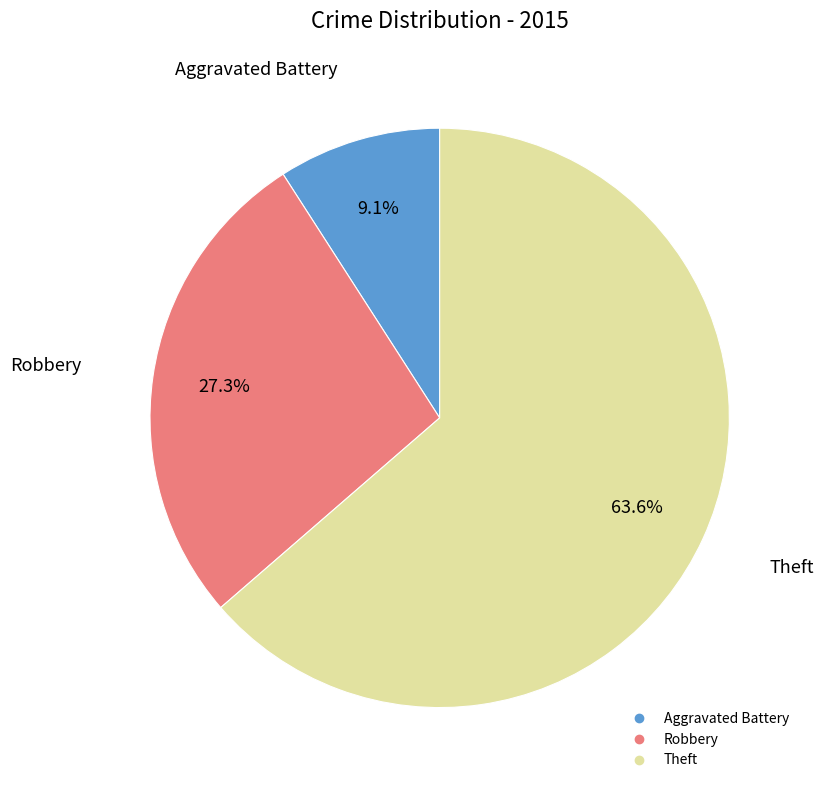

To the nearest percent, what portion does Theft represent?

64%